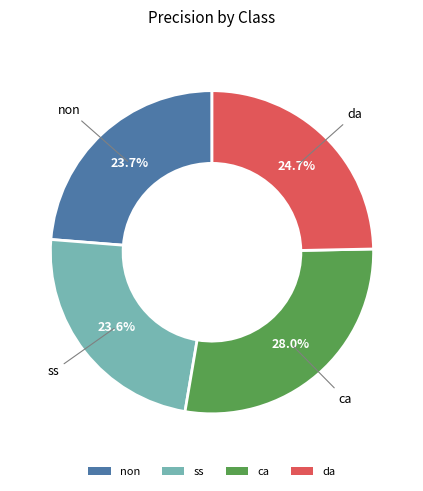

Which category has the biggest portion of the pie?

ca